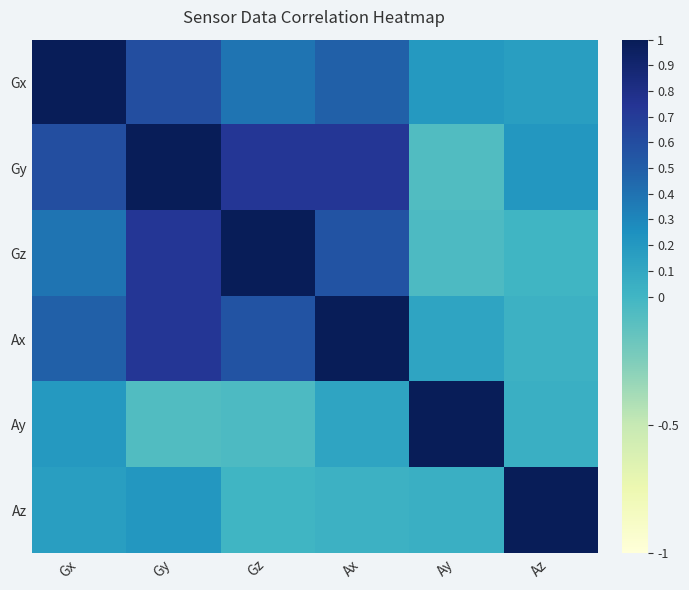

Reading left to right, list all the values displayed in this chart.

Gx: Gx=1.0	Gy=0.6	Gz=0.4	Ax=0.5	Ay=0.2	Az=0.2
Gy: Gx=0.6	Gy=1.0	Gz=0.7	Ax=0.7	Ay=-0.1	Az=0.2
Gz: Gx=0.4	Gy=0.7	Gz=1.0	Ax=0.6	Ay=-0.1	Az=0.0
Ax: Gx=0.5	Gy=0.7	Gz=0.6	Ax=1.0	Ay=0.1	Az=0.0
Ay: Gx=0.2	Gy=-0.1	Gz=-0.1	Ax=0.1	Ay=1.0	Az=0.0
Az: Gx=0.2	Gy=0.2	Gz=0.0	Ax=0.0	Ay=0.0	Az=1.0